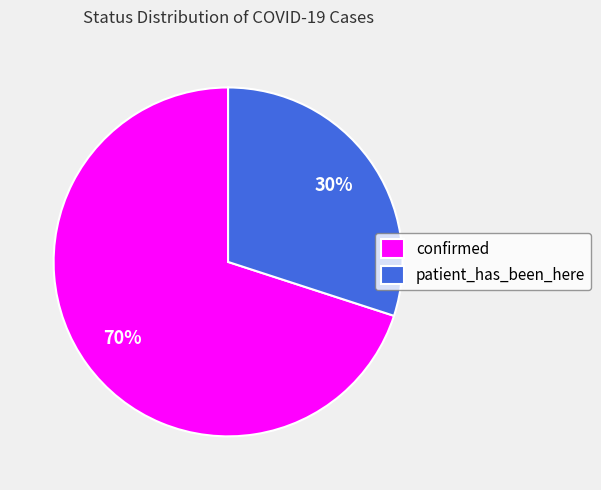

Is the sum of confirmed and patient_has_been_here greater than half?

Yes